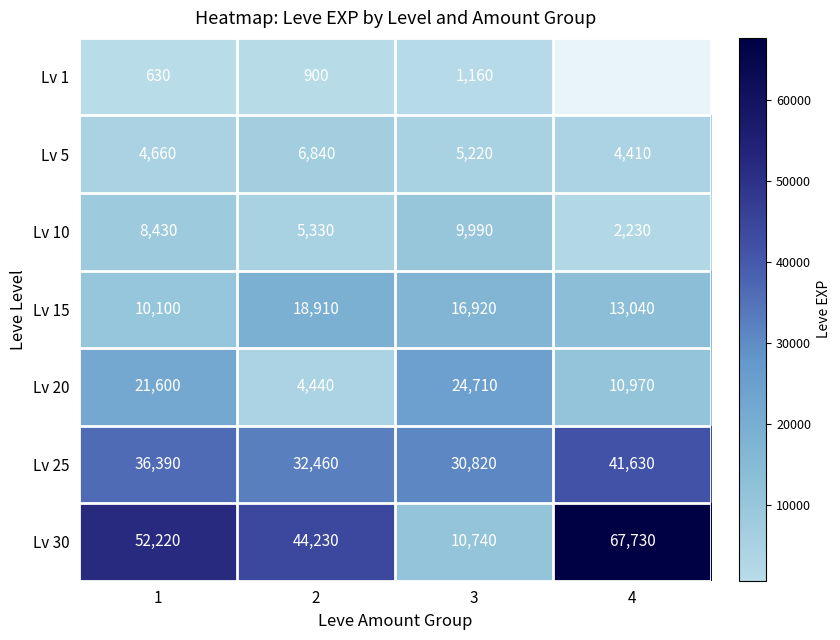

How many Lv 20 values are between 10970 and 24710?

3